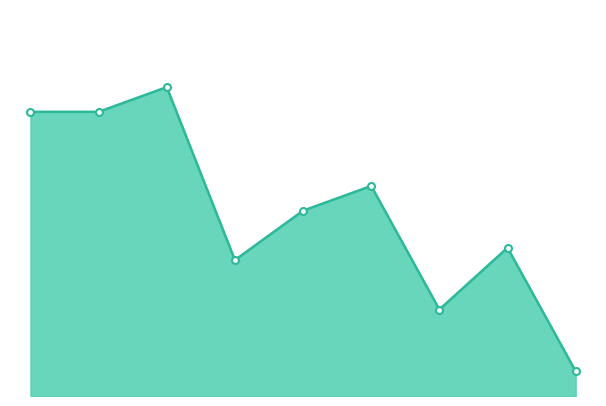

Does the chart display data point markers on the line(s)?

No